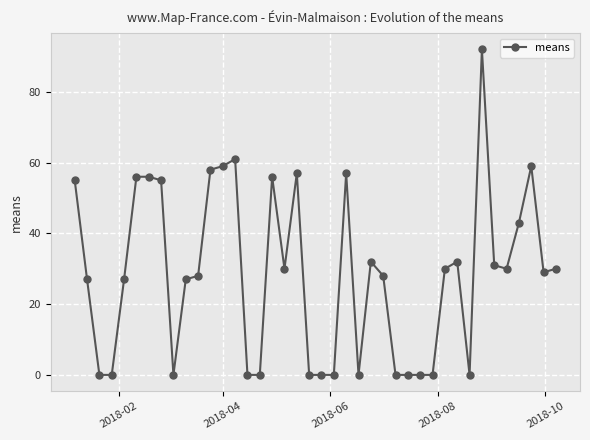

True or false: the data has more than 0 interior local peaks.

True